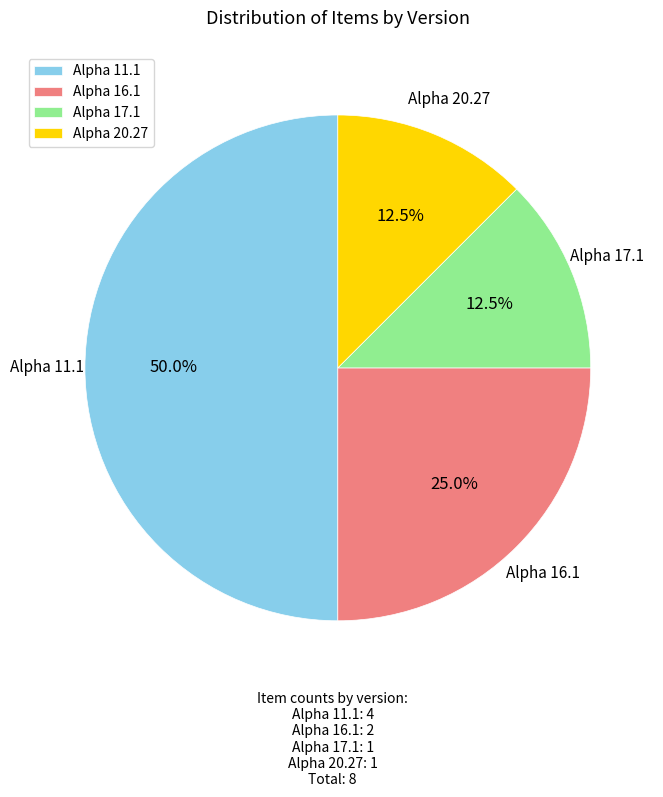

Does Alpha 17.1 account for over 50% of the chart?

No